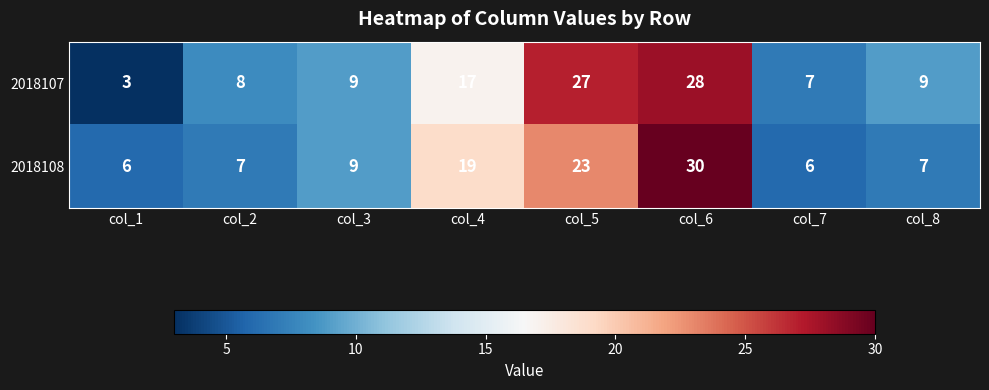

What is the sum of the 2018108 values at col_3 and col_6?

39